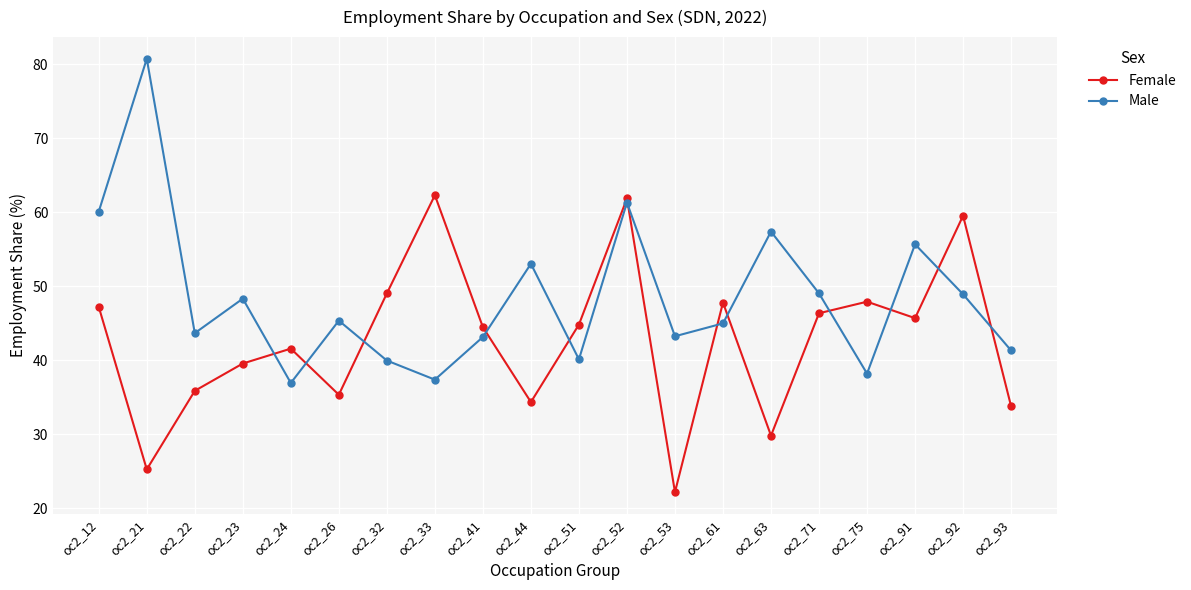

The value of Female at oc2_44 is 52.8. True or false?

False